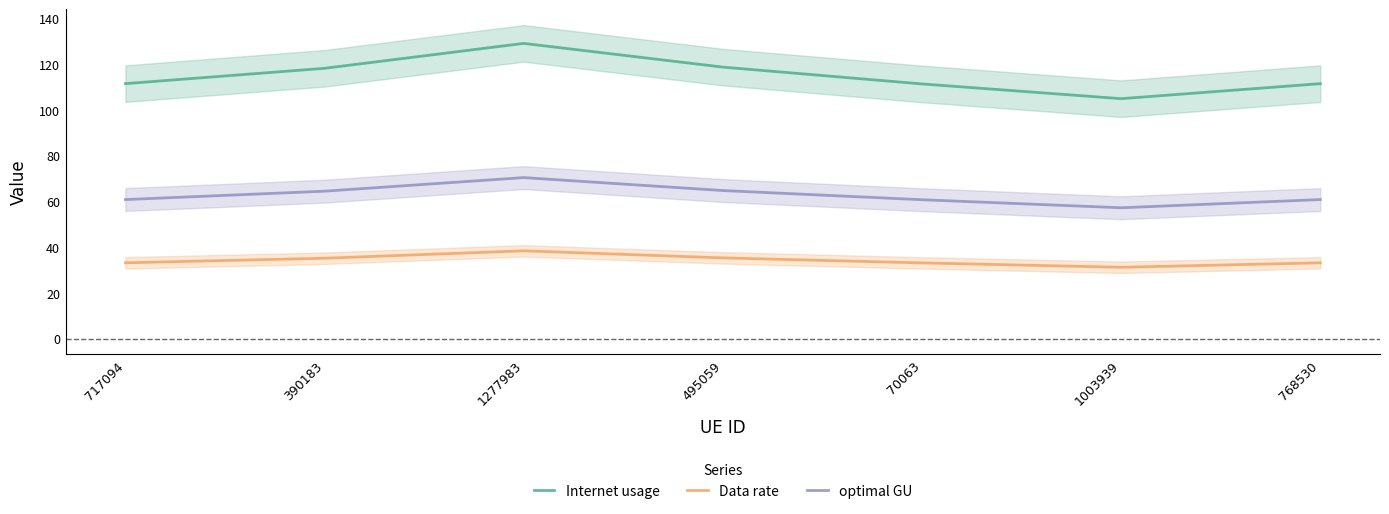

True or false: Data rate and optimal GU cross at least once.

False